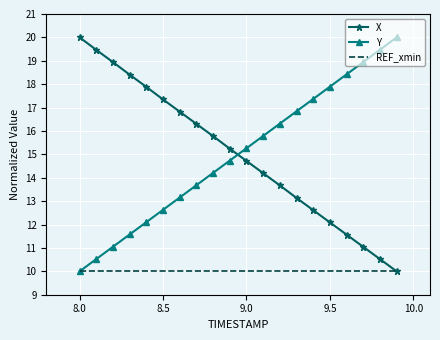

True or false: Y has more than 2 interior local peaks.

False